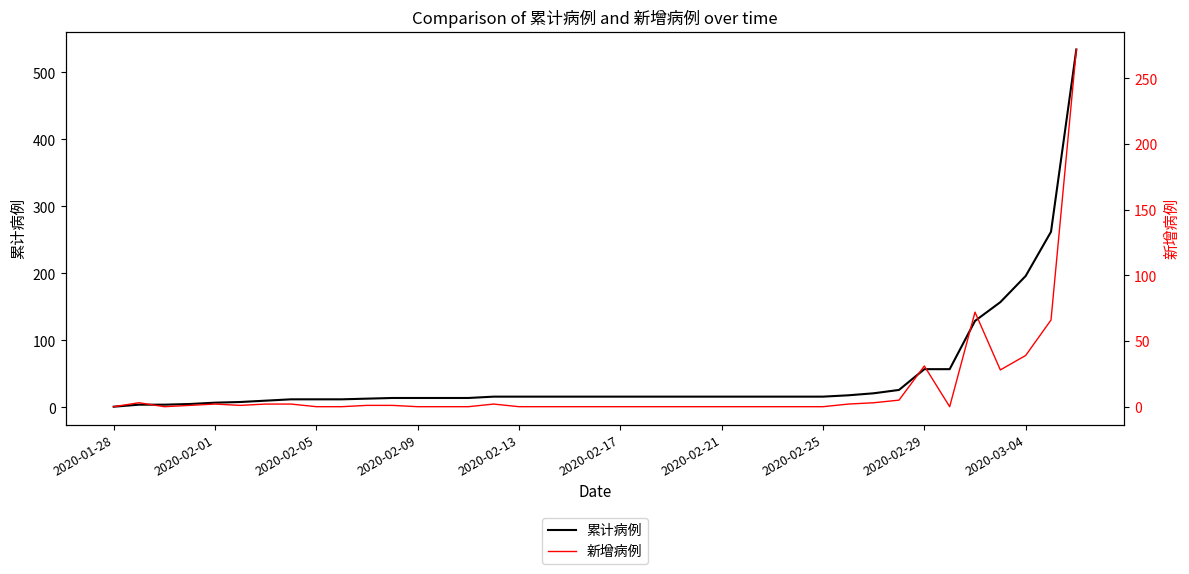

Rank the series at 11 from lowest to highest value.

新增病例, 累计病例